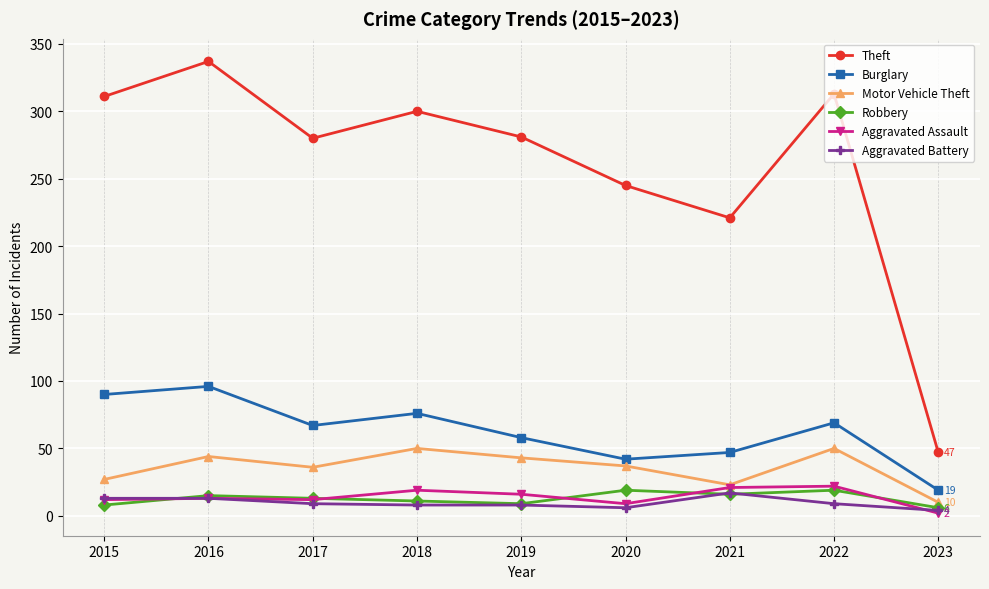

Does the chart display data point markers on the line(s)?

Yes